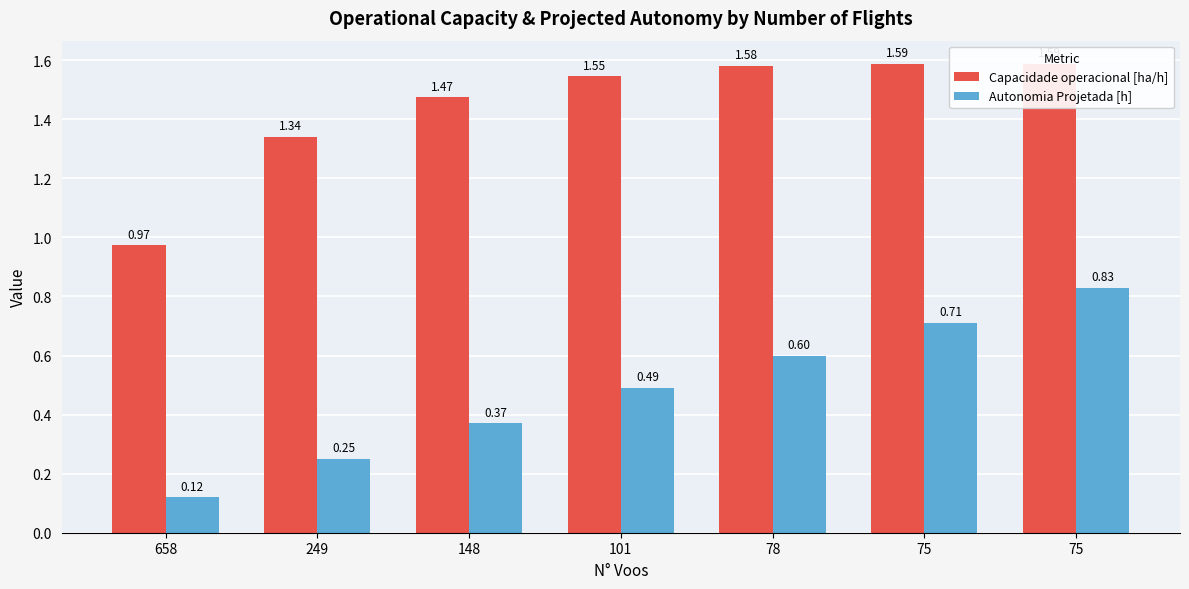

What is the difference between the maximum and minimum values in the Autonomia Projetada [h] series?

0.7